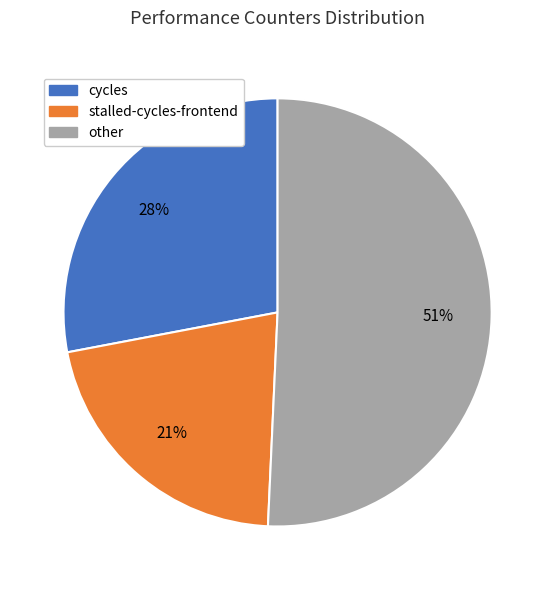

To the nearest percent, what is the average slice percentage?

33%